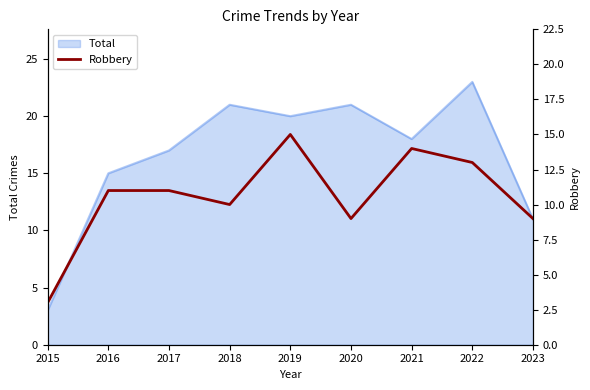

True or false: the data shows 4 at 2021.

False